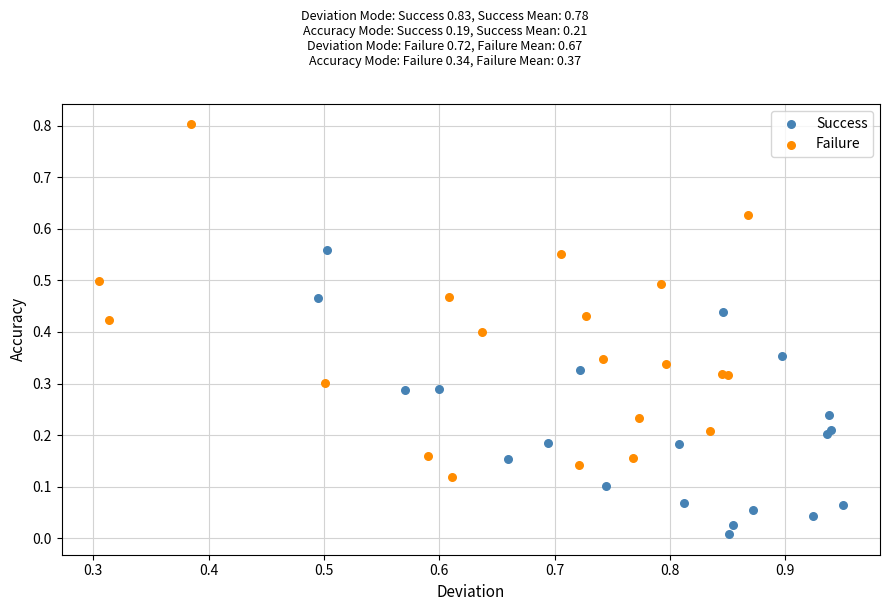

Which series reaches the minimum Y coordinate?

Success